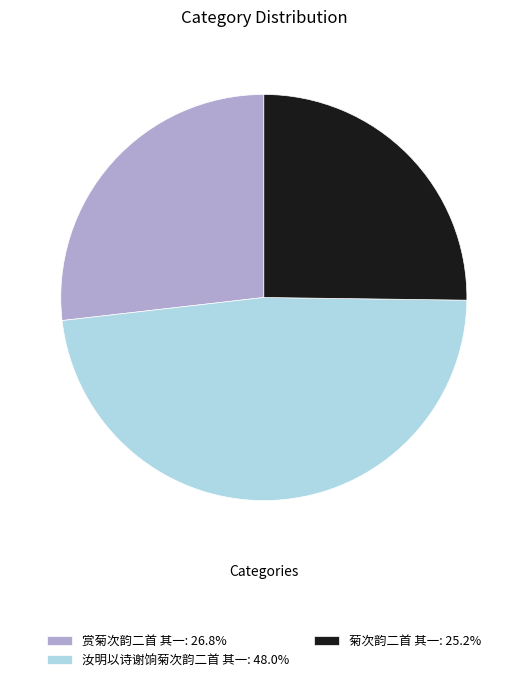

The 菊次韵二首 其一 slice represents 25% of the pie. True or false?

True